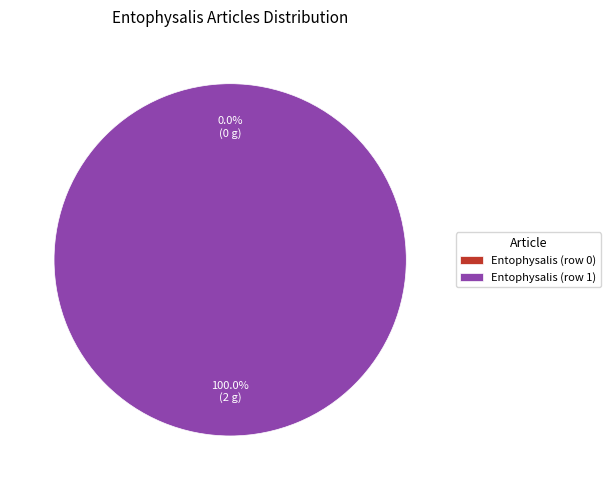

To the nearest percent, what is the difference between the Entophysalis (row 1) and Entophysalis (row 0) slice percentages?

100%